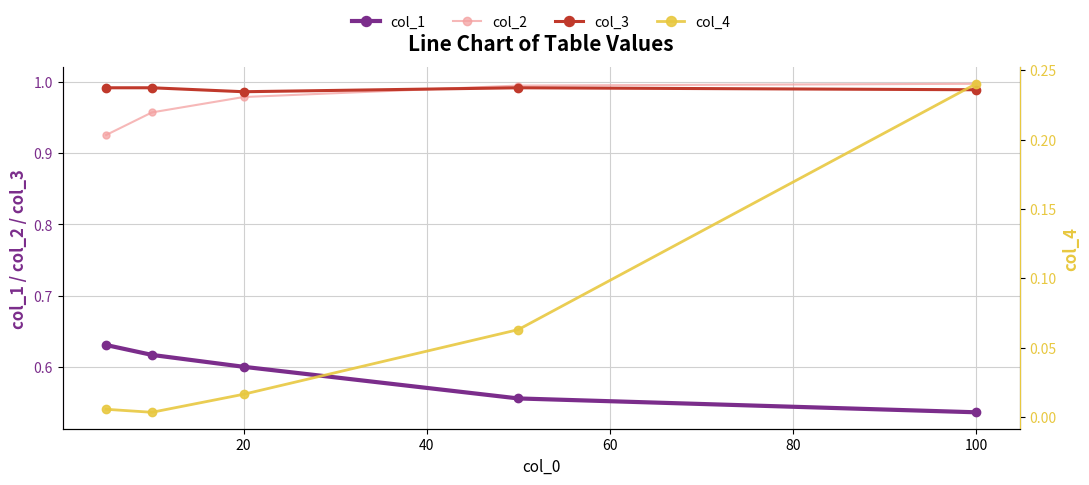

True or false: col_3 has a value of 0.6 at 20.

False